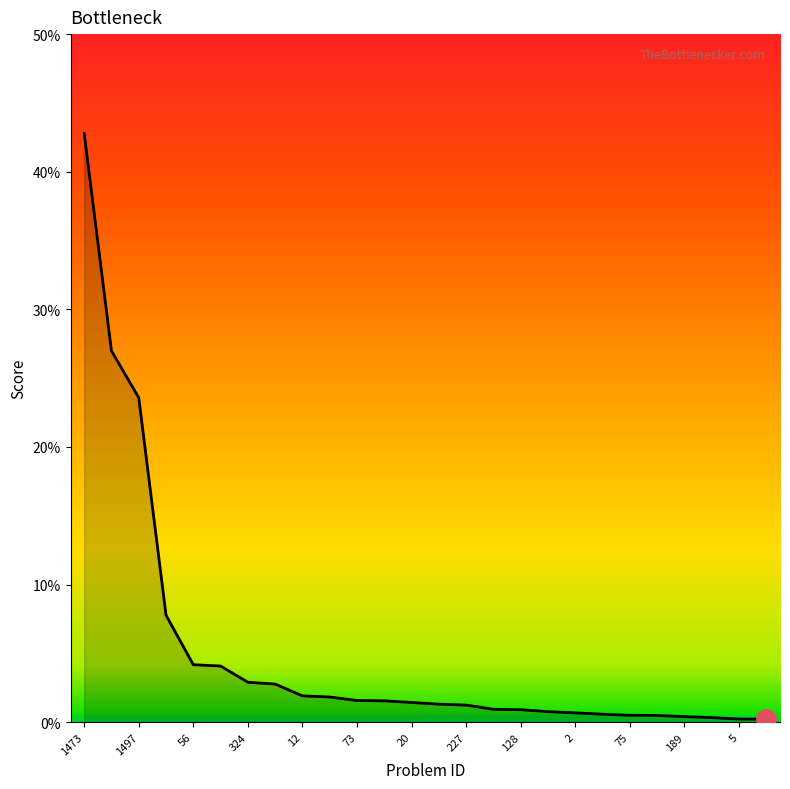

List the labels in order of value, smallest first.

15, 5, 1, 189, 53, 75, 973, 2, 876, 128, 242, 227, 1047, 20, 977, 73, 146, 12, 68, 324, 243, 56, 1297, 1497, 1041, 1473